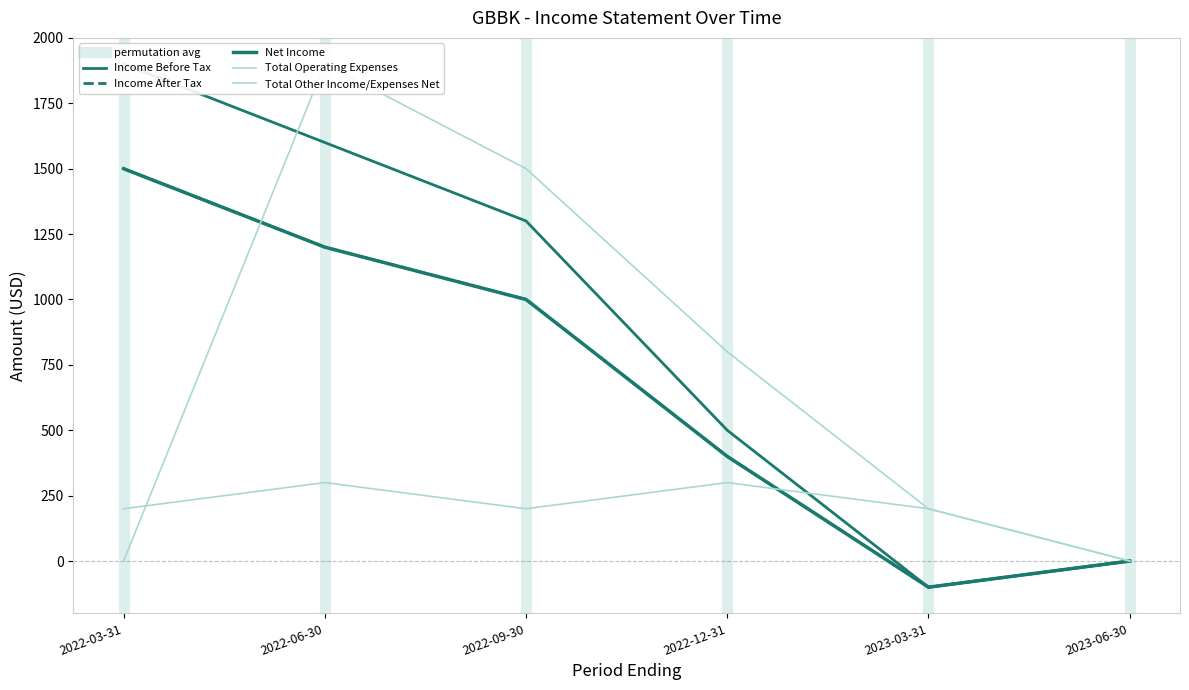

At which category is the sum across all series the highest?

2022-06-30